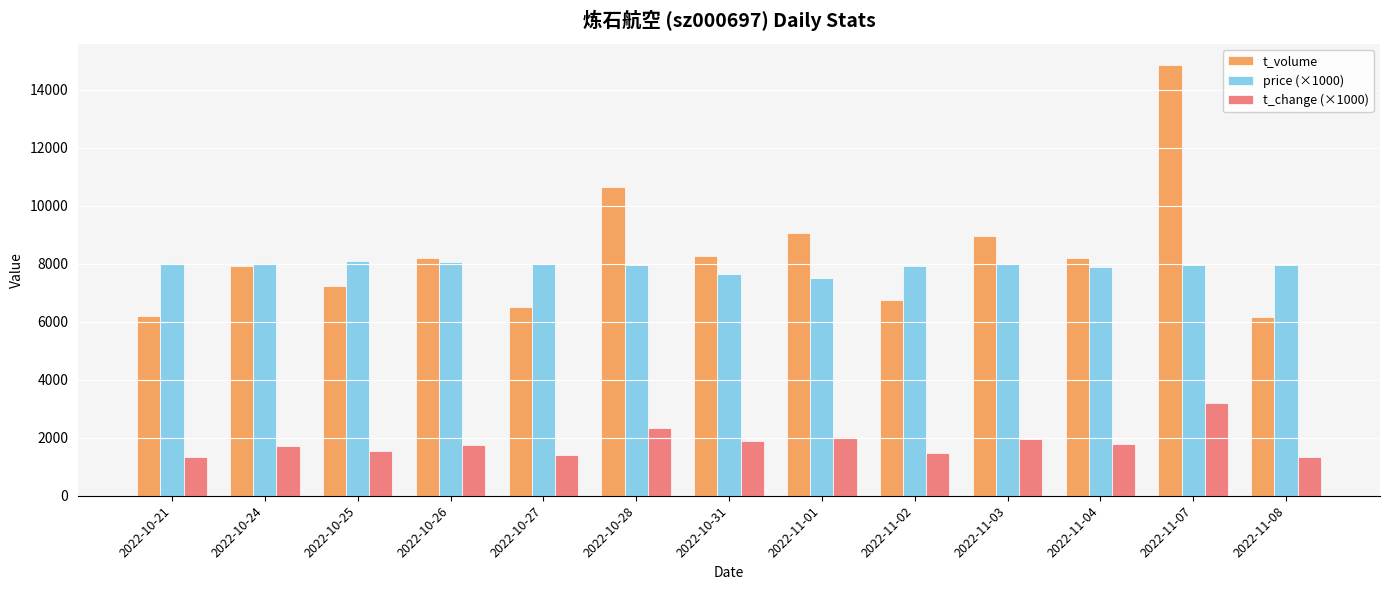

What is the sum of the price (×1000) values at 2022-10-27 and 2022-10-28?

15950.0